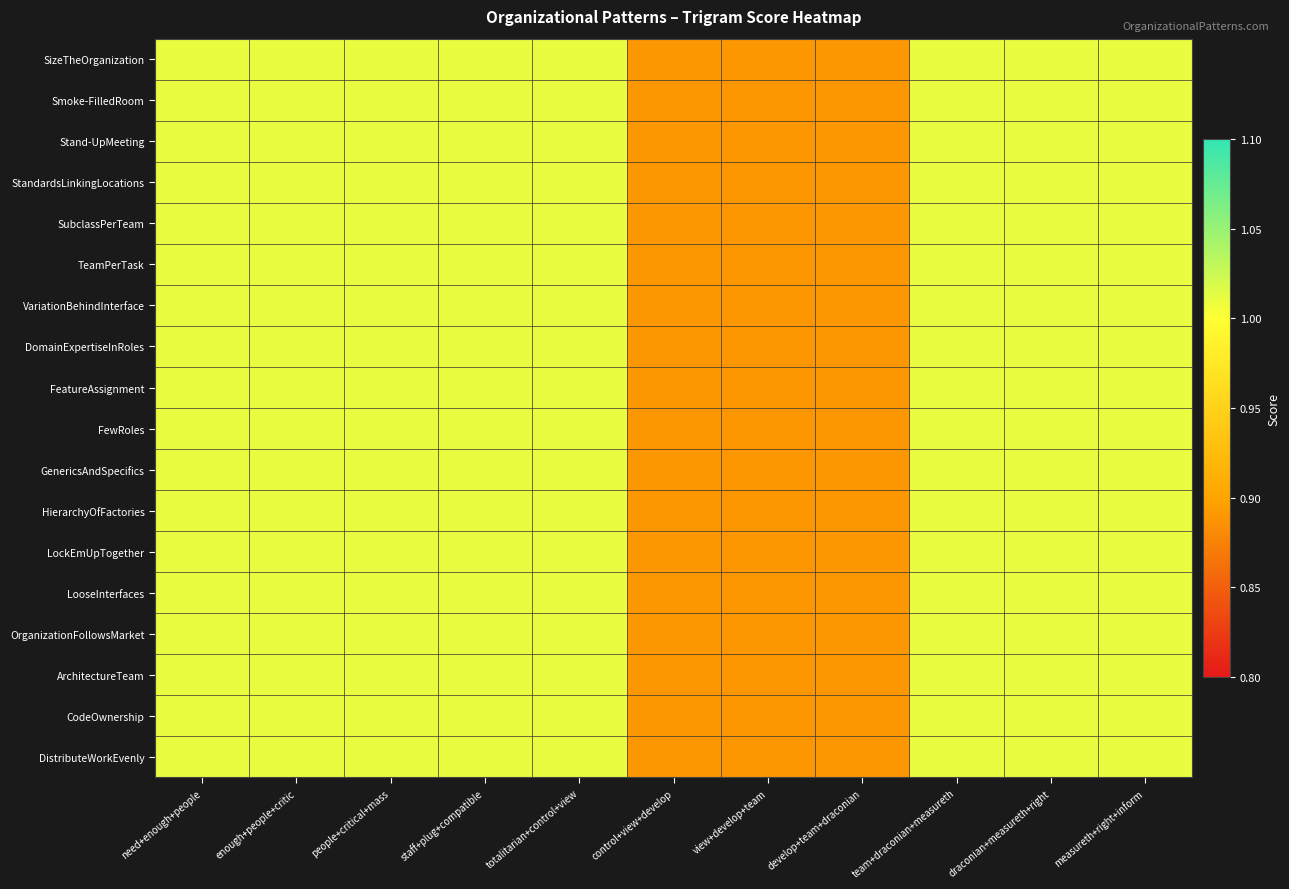

At develop+team+draconian, list the series in order from largest to smallest.

SizeTheOrganization, Smoke-FilledRoom, Stand-UpMeeting, StandardsLinkingLocations, SubclassPerTeam, TeamPerTask, VariationBehindInterface, DomainExpertiseInRoles, FeatureAssignment, FewRoles, GenericsAndSpecifics, HierarchyOfFactories, LockEmUpTogether, LooseInterfaces, OrganizationFollowsMarket, ArchitectureTeam, CodeOwnership, DistributeWorkEvenly